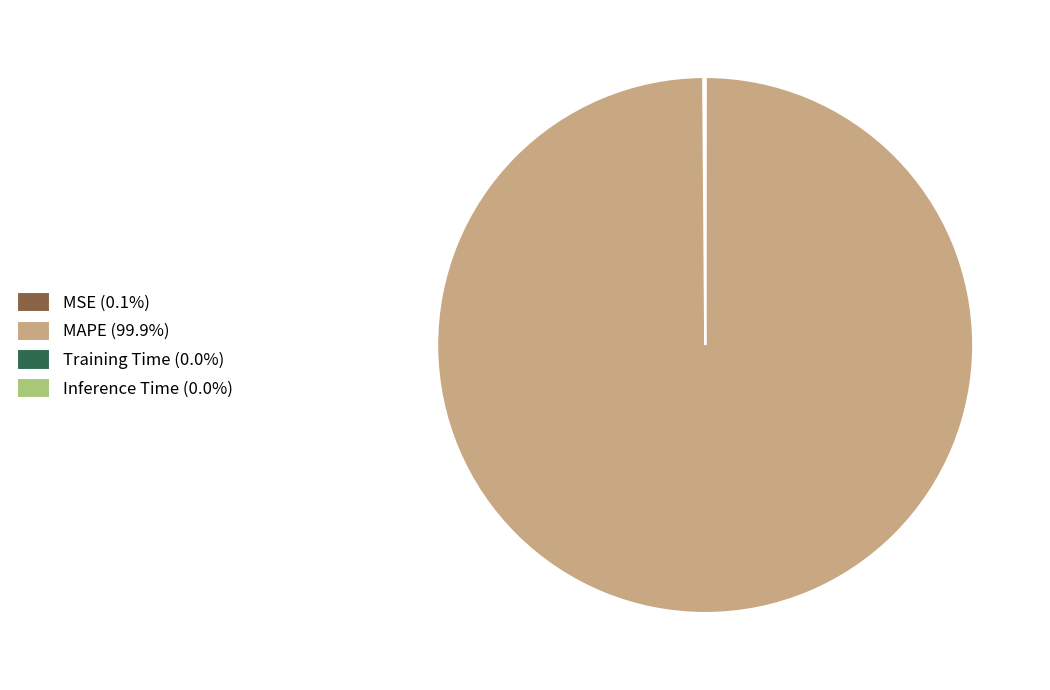

Is there any slice that represents more than half of the pie?

Yes